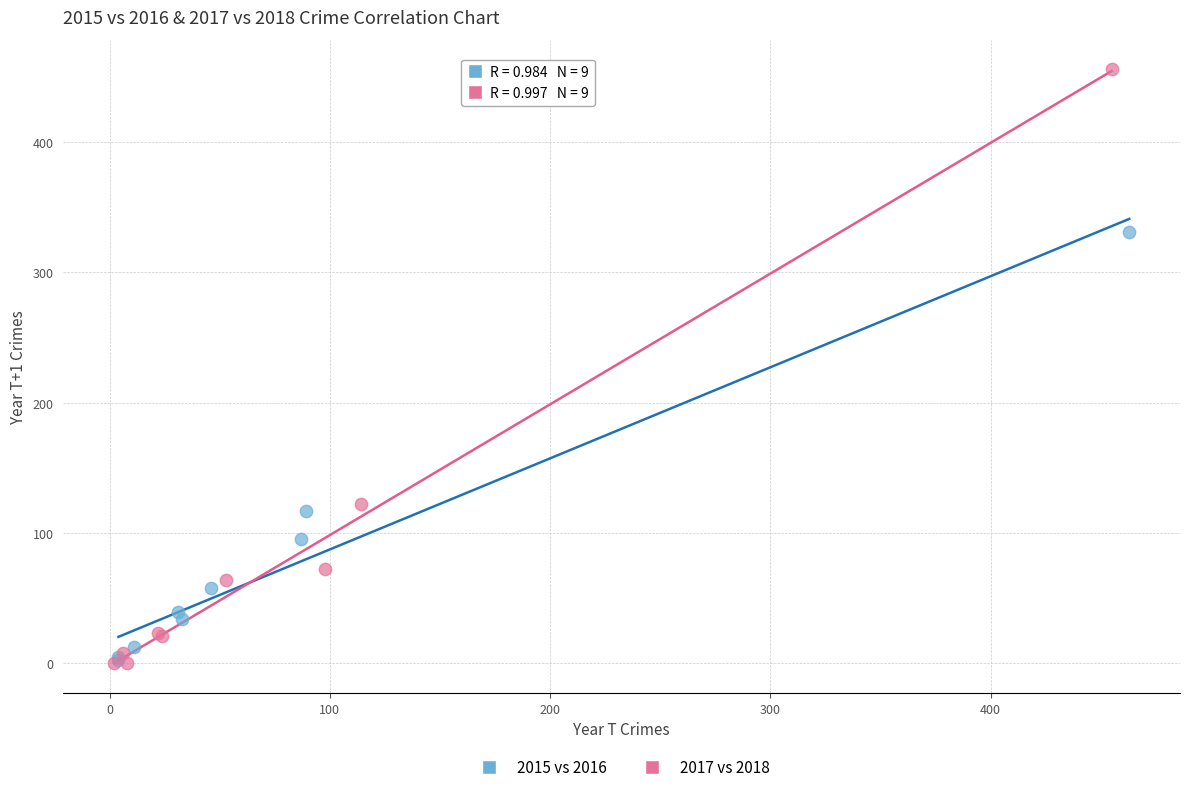

Which series has the widest spread of Y values?

2017 vs 2018